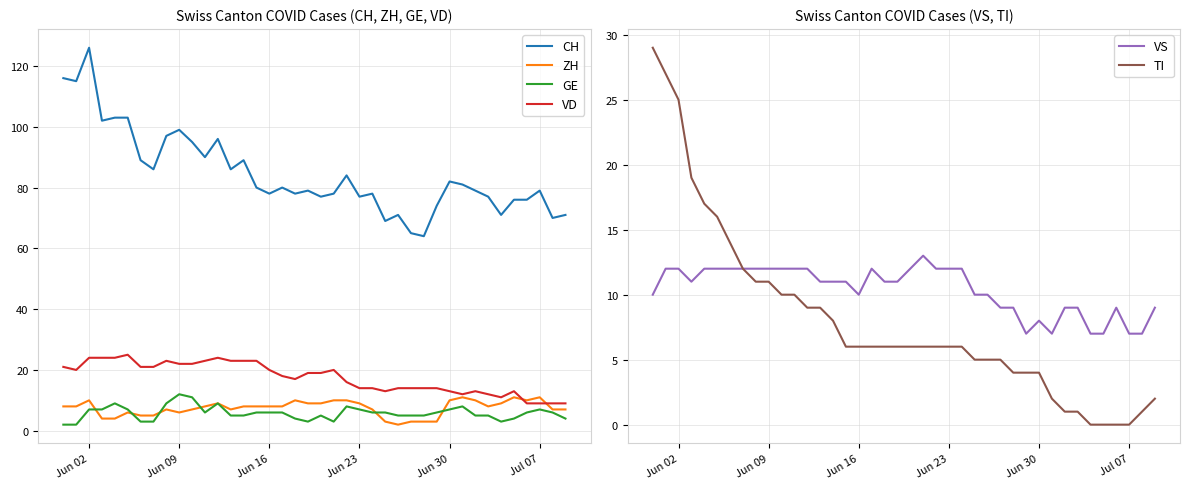

True or false: CH and ZH intersect in this chart.

False